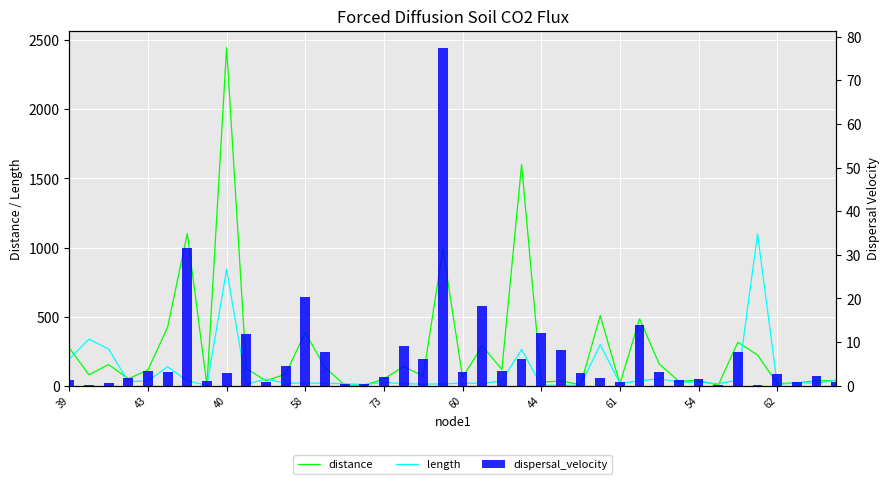

Rank the series at 11 from lowest to highest value.

dispersal_velocity, length, distance